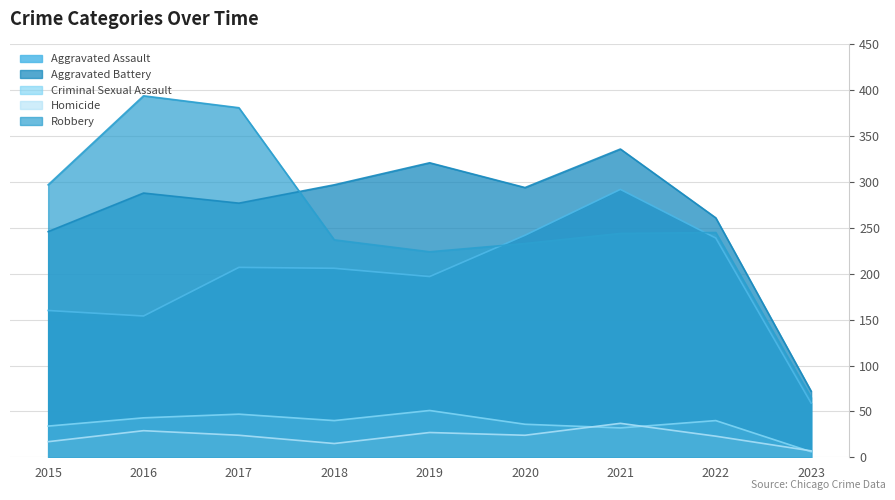

Reading right to left, what are all the values shown in this chart?

Aggravated Assault: 2023=59	2022=239	2021=292	2020=242	2019=197	2018=206	2017=207	2016=154	2015=160
Aggravated Battery: 2023=72	2022=261	2021=336	2020=294	2019=321	2018=297	2017=277	2016=288	2015=246
Criminal Sexual Assault: 2023=6	2022=40	2021=32	2020=36	2019=51	2018=40	2017=47	2016=43	2015=34
Homicide: 2023=7	2022=23	2021=37	2020=24	2019=27	2018=15	2017=24	2016=29	2015=17
Robbery: 2023=65	2022=245	2021=244	2020=233	2019=224	2018=237	2017=381	2016=394	2015=297